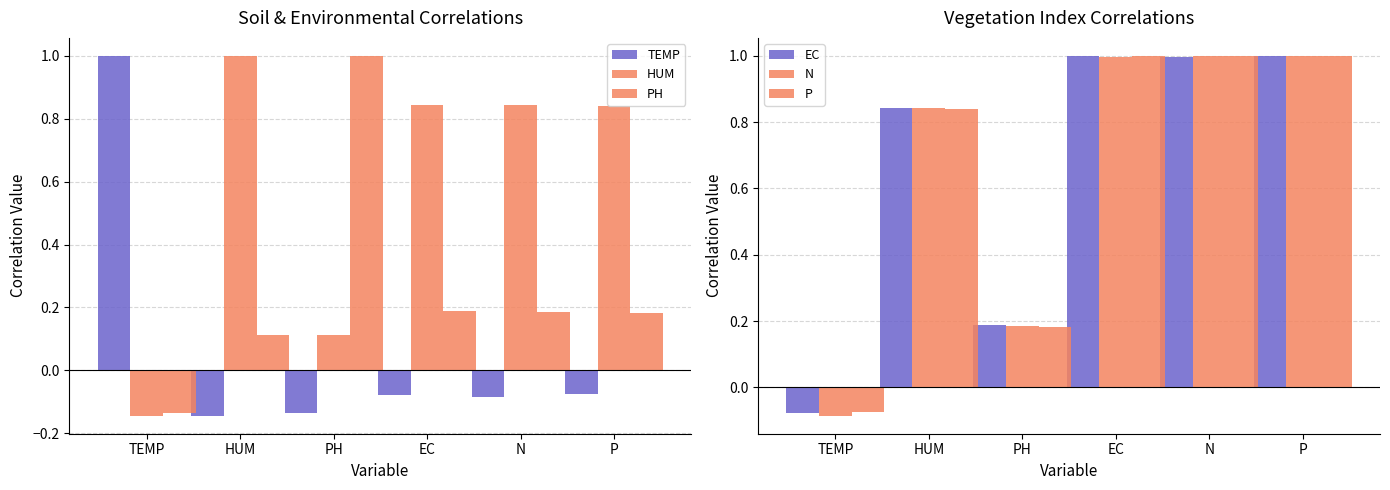

List the series in order of their peak value, highest first.

TEMP, HUM, PH, EC, N, P